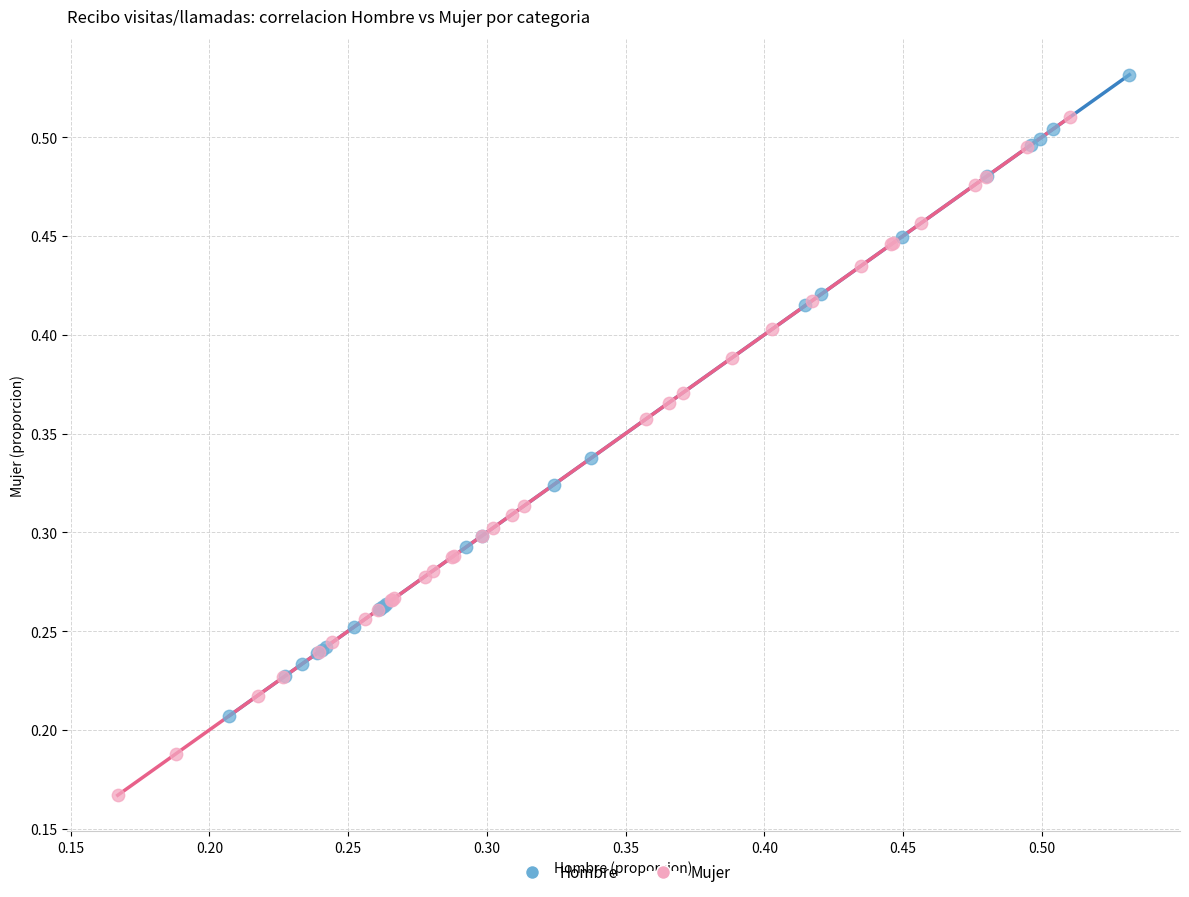

Which series reaches the maximum Y coordinate?

Hombre